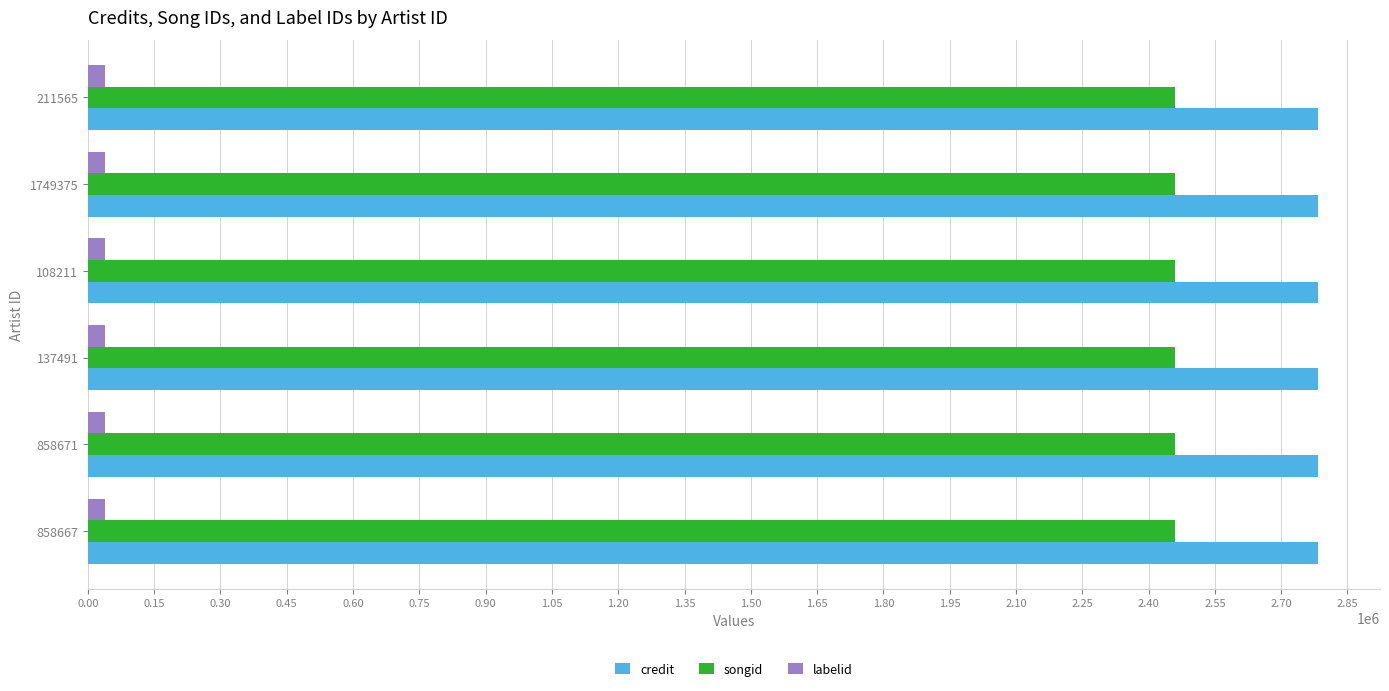

What are all the series names shown in the legend?

credit, songid, labelid